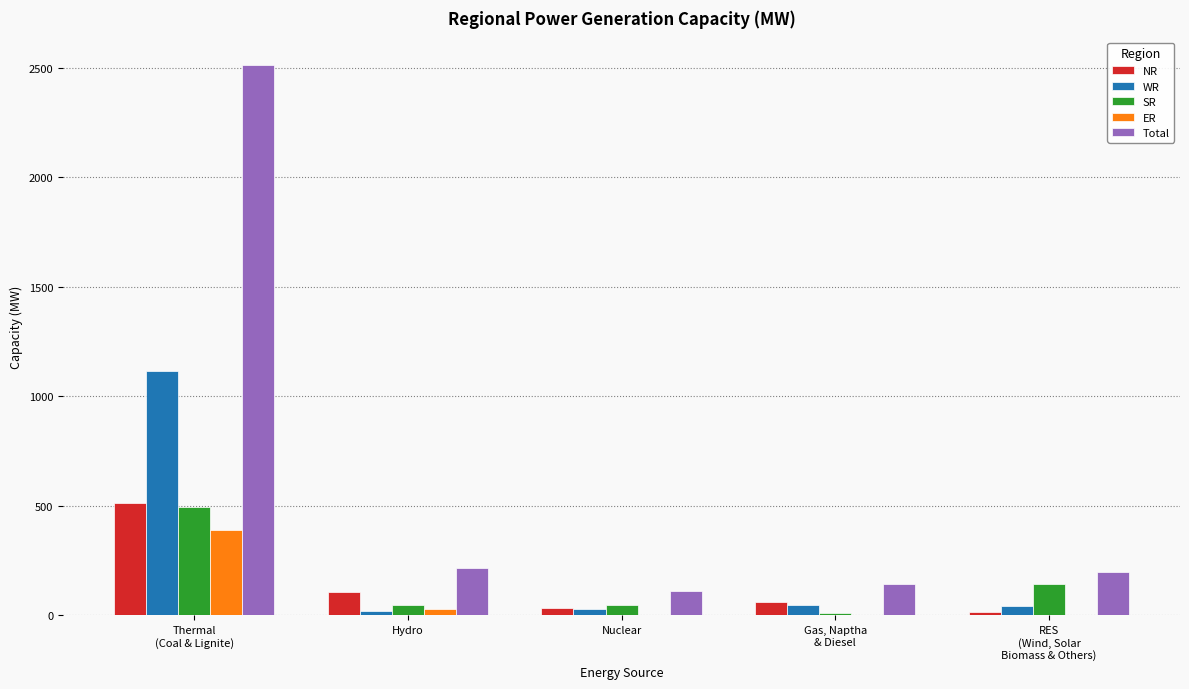

Count the number of data series in this chart.

5